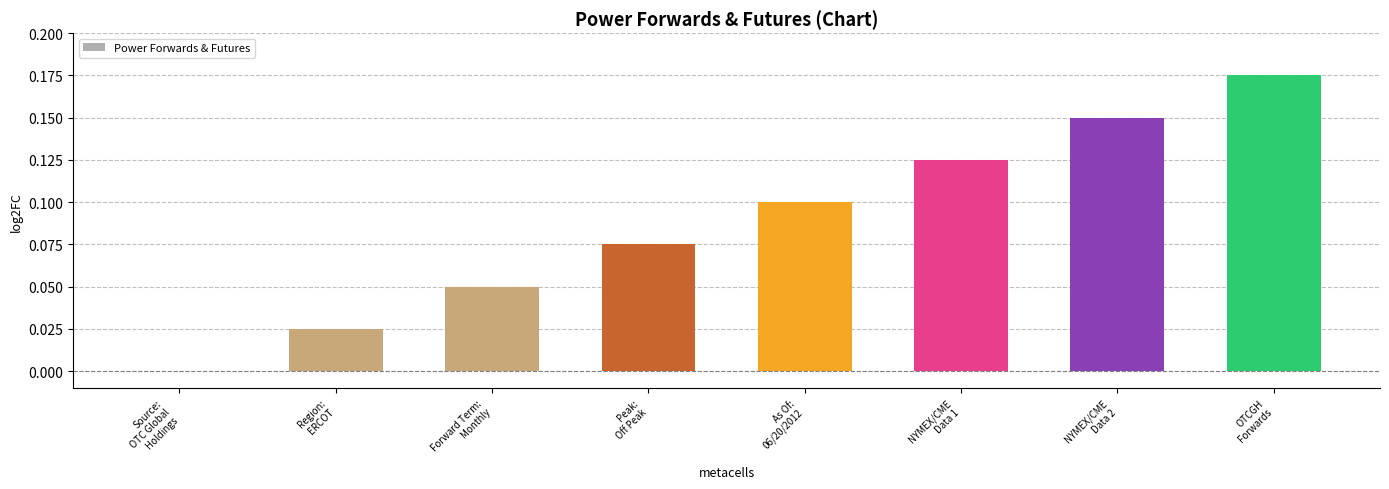

Count the values in the range 0 to 1.

8